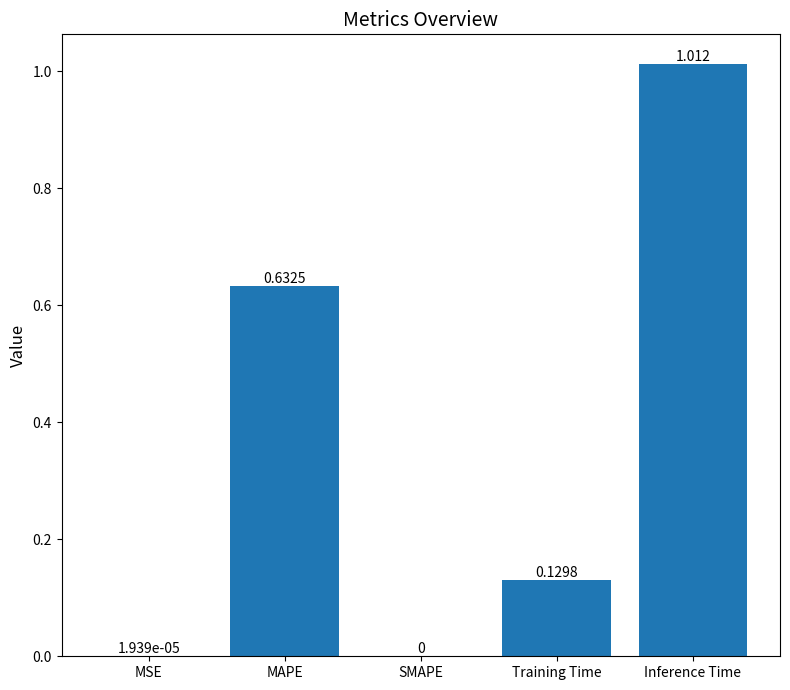

At which category does the chart reach its peak across all series?

Inference Time